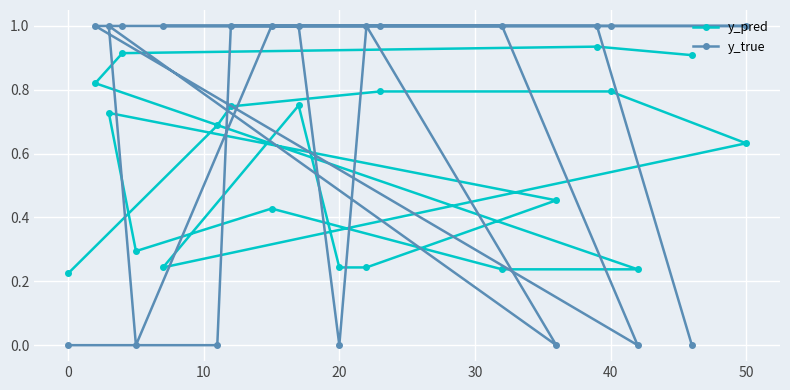

What are all the series names shown in the legend?

y_pred, y_true